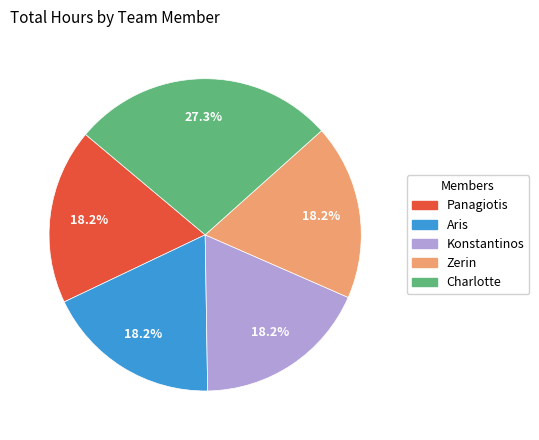

What percentage do Zerin and Aris together represent?

36.4%